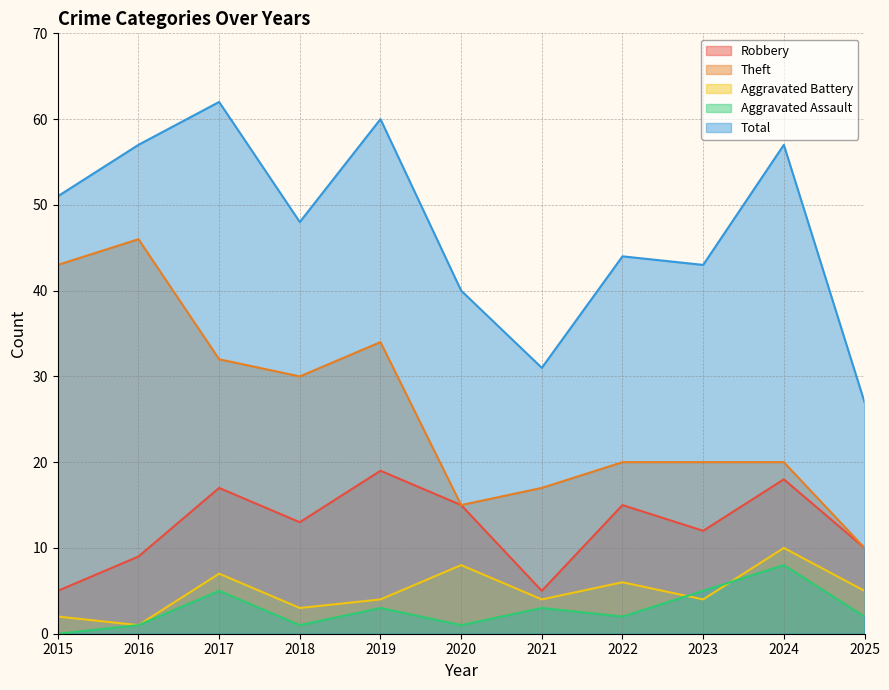

What is the value of the Aggravated Assault point at the 2nd from the left?

1